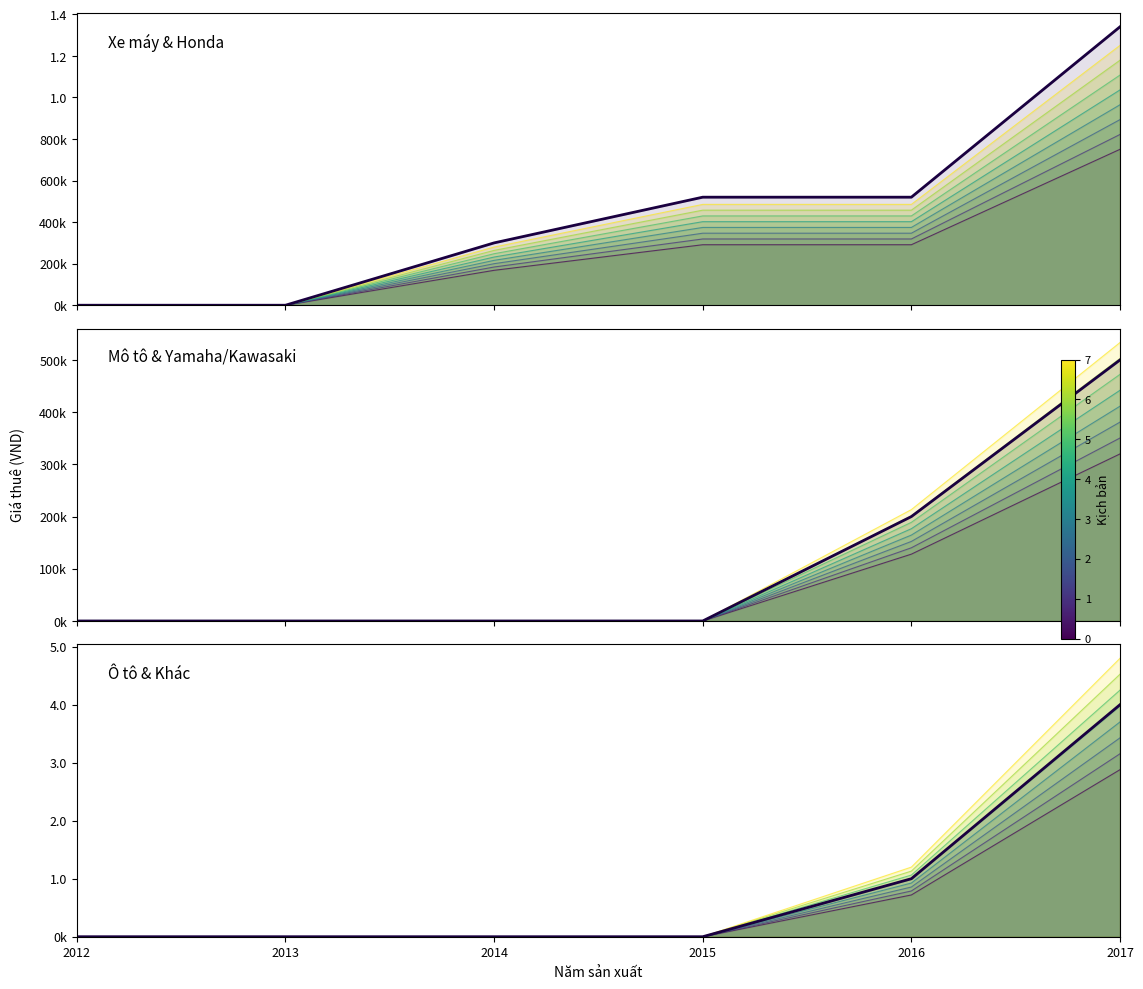

What is the value of the Honda point at the 3rd from the left?

300000.0